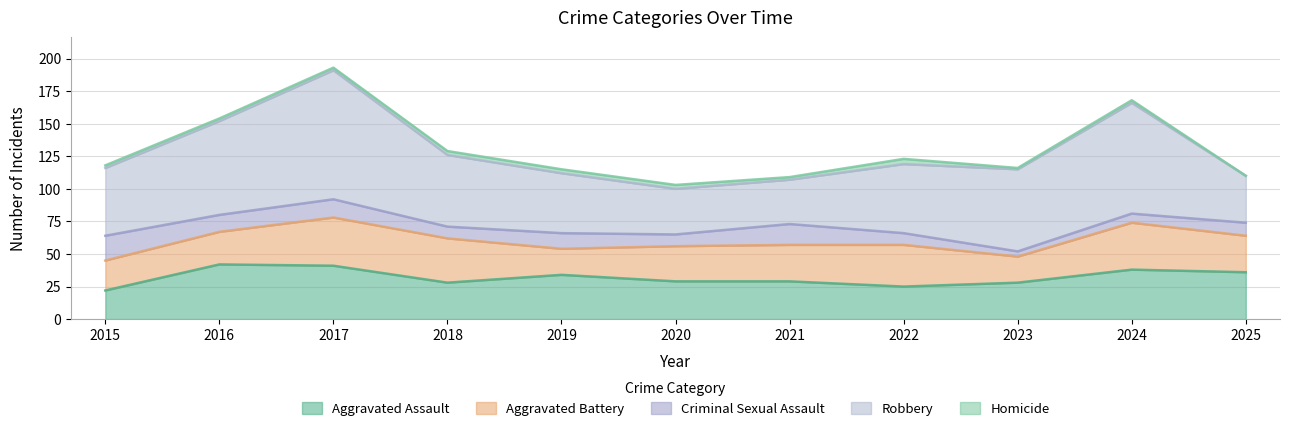

Does the chart have visible grid lines?

Yes